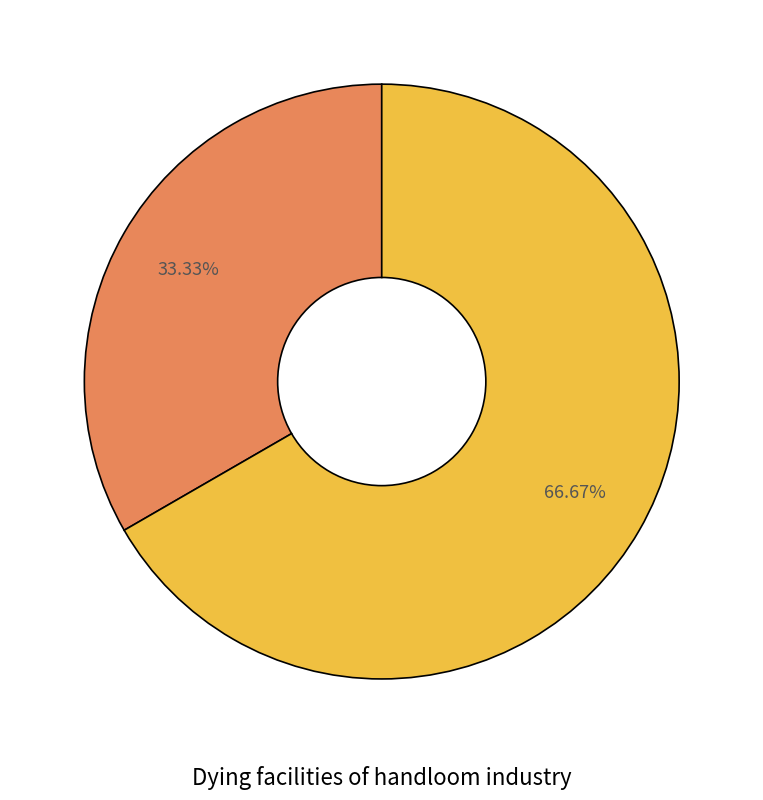

How many segments does this pie chart have?

2